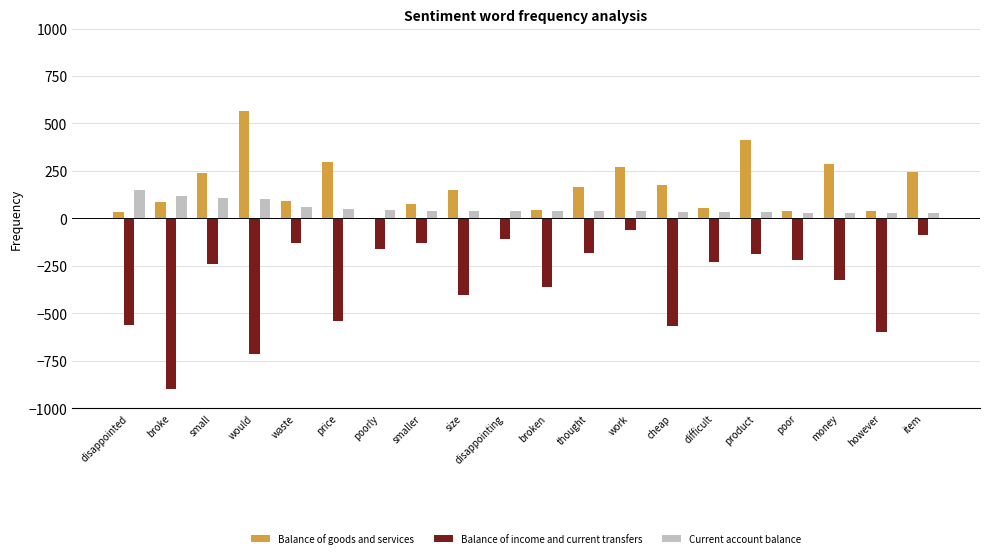

What is the sum of all Balance of goods and services values?

3282